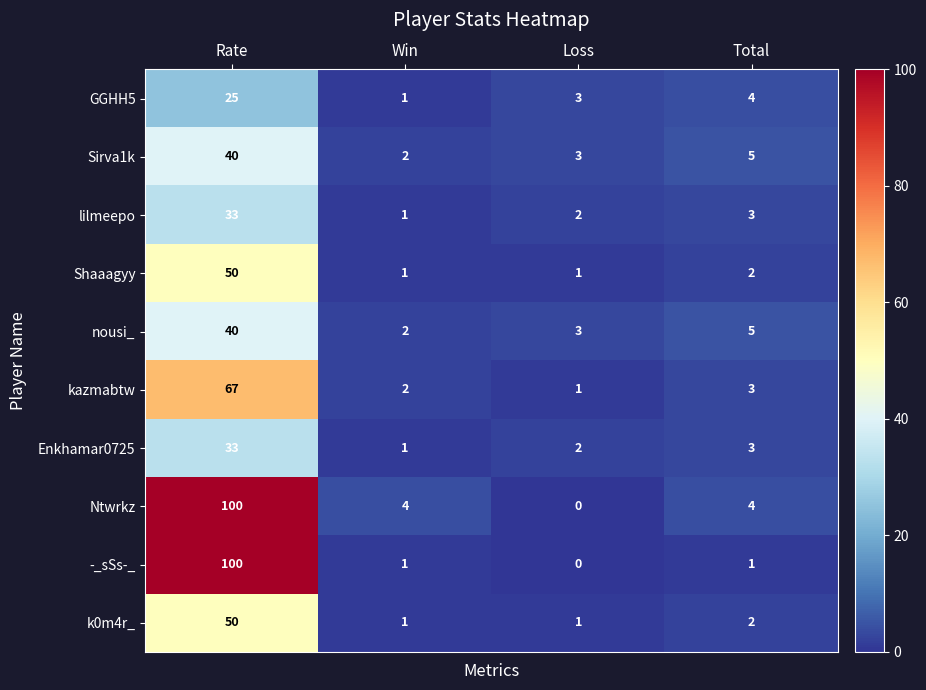

Rank the categories by nousi_ value from lowest to highest.

Win, Loss, Total, Rate